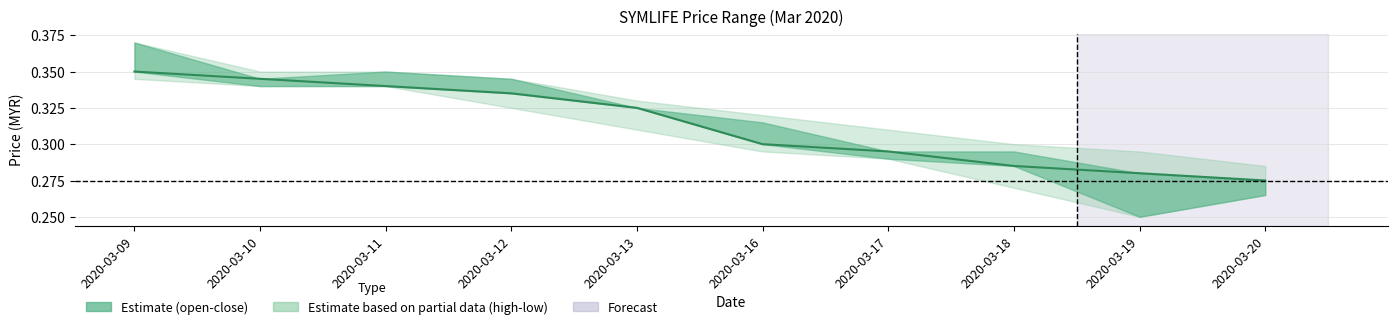

What is the sum of the values at 2020-03-20 and 2020-03-12?

0.6